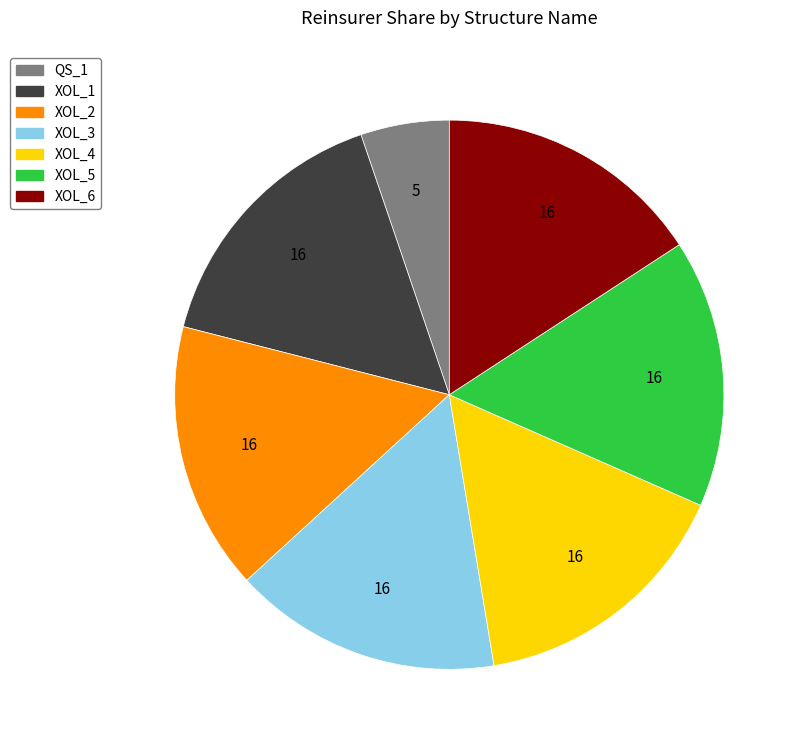

What is the ratio of the value at XOL_6 to the value at XOL_1?

1.0